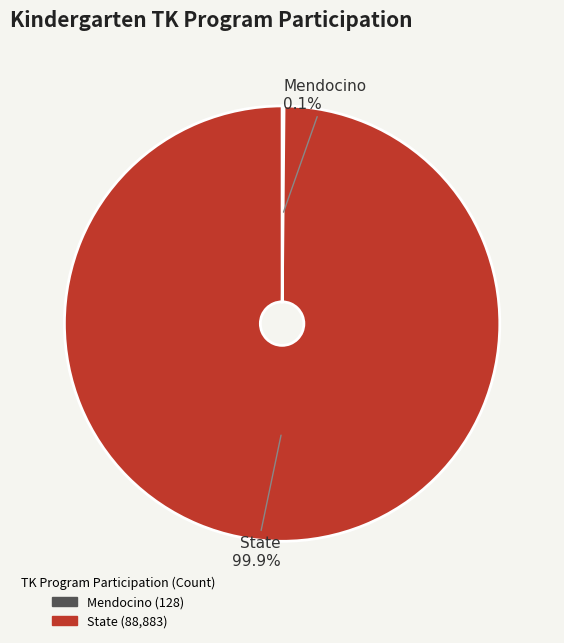

To the nearest percent, what percentage of the pie is State?

100%